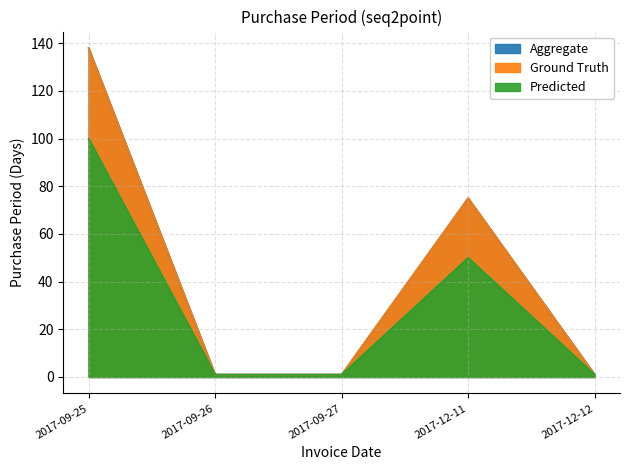

True or false: Predicted and Ground Truth intersect in this chart.

False